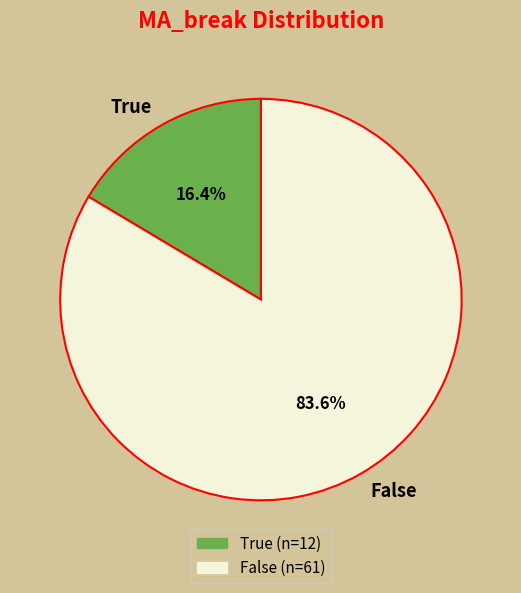

What percentage is NOT represented by False?

16.4%